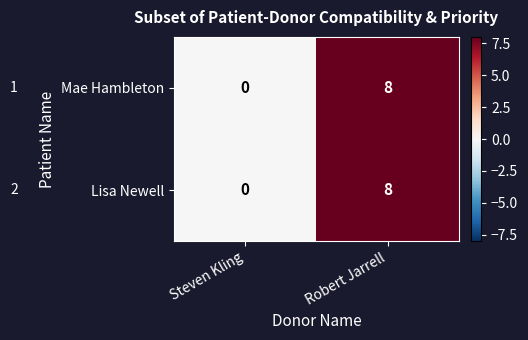

Is it true that Lisa Newell equals 2 at Robert Jarrell?

False